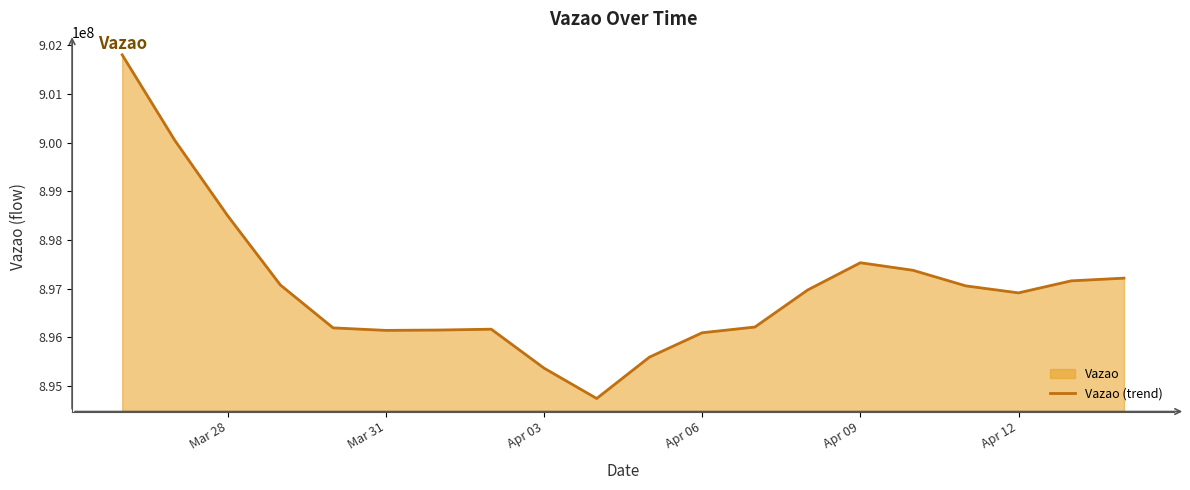

What is the sum of all values?

17940255685.5